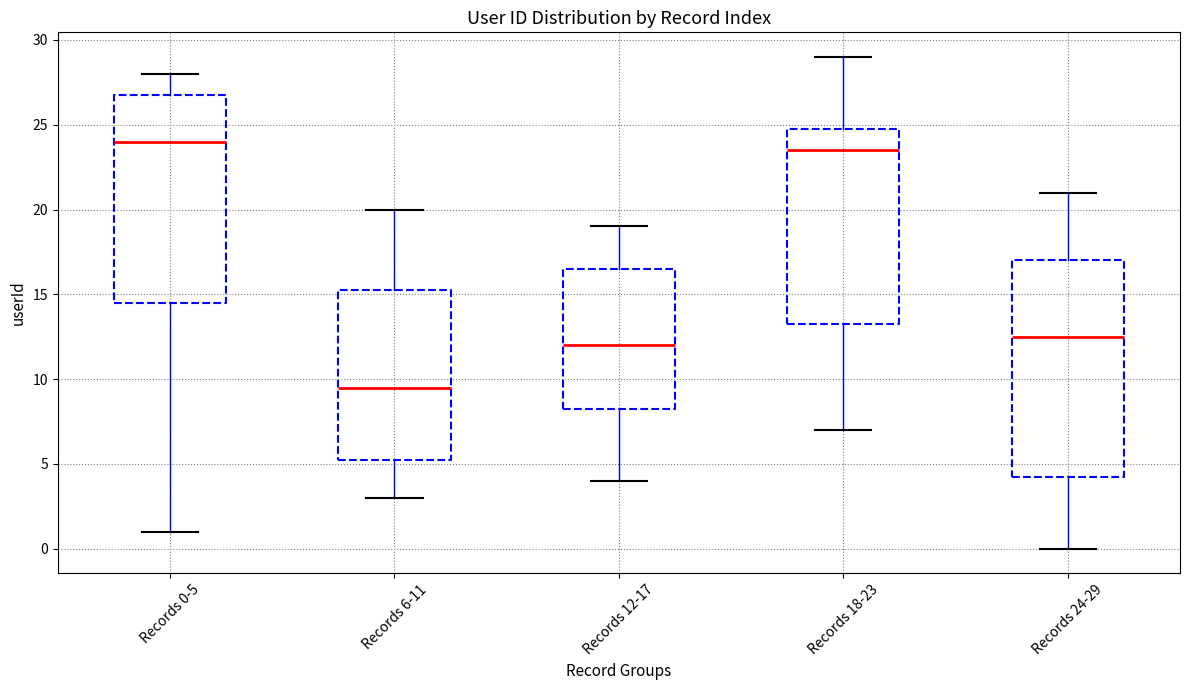

Where is the upper edge of the box for Records 6-11 on the y-axis? The values are not printed on the chart, so give them approximately, as read against the axis.

15.5